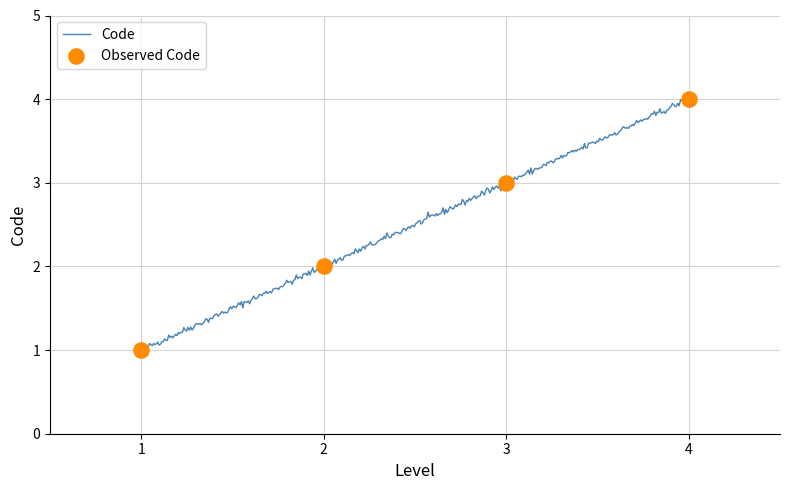

What is the change in value from 1 to 2?

+1